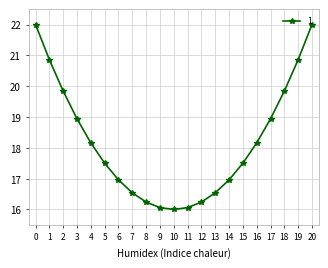

What is the greatest value displayed?

22.0